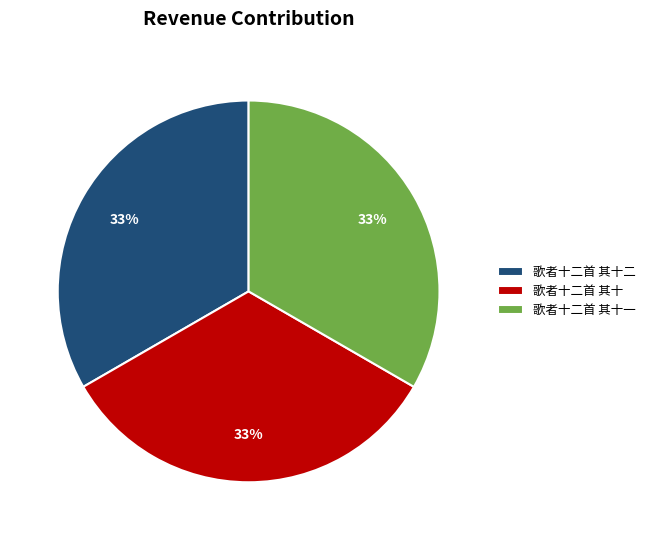

How many slices are in this pie chart?

3